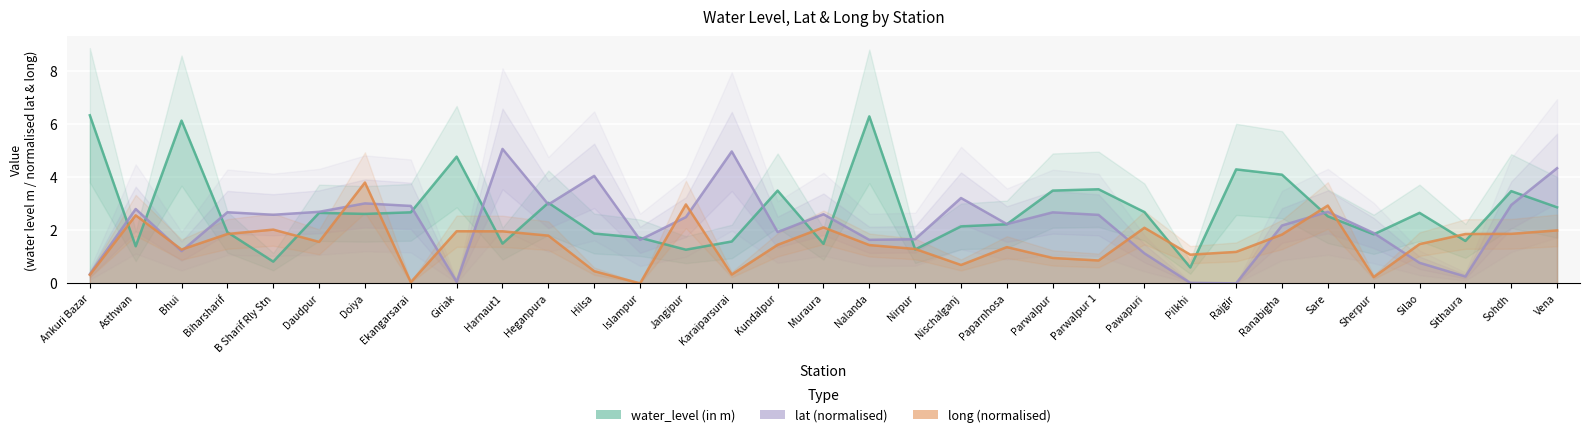

At which category is the sum across all series the highest?

Doiya